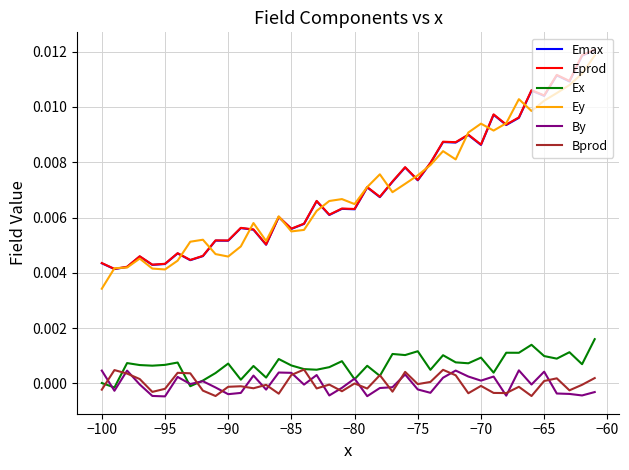

True or false: By and Emax cross at least once.

False